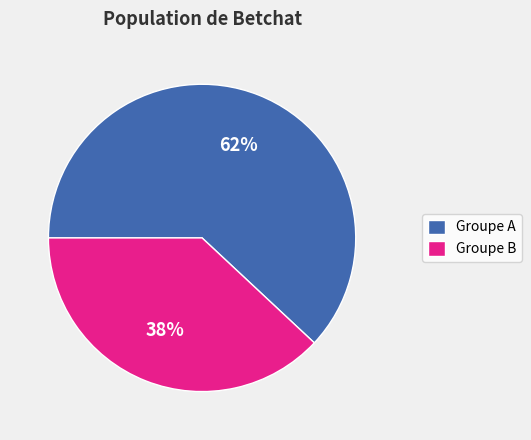

Is it true that Groupe A is 62% of the pie?

True